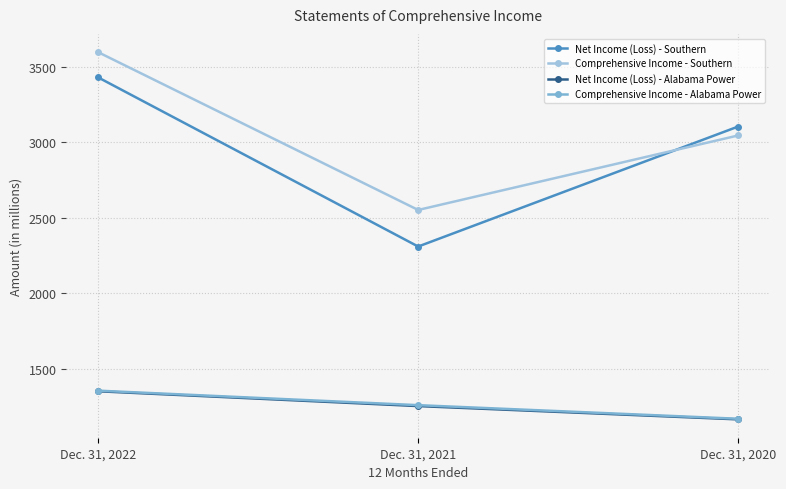

What is the value of the Comprehensive Income - Southern point at the 2nd from the left?

2551